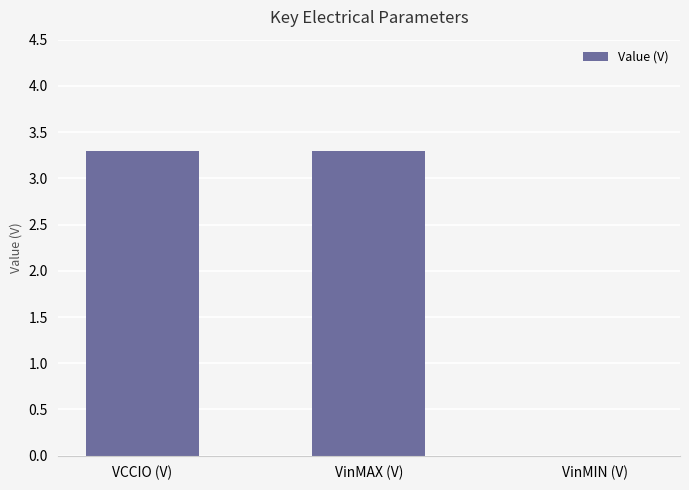

Count the number of data series in this chart.

1